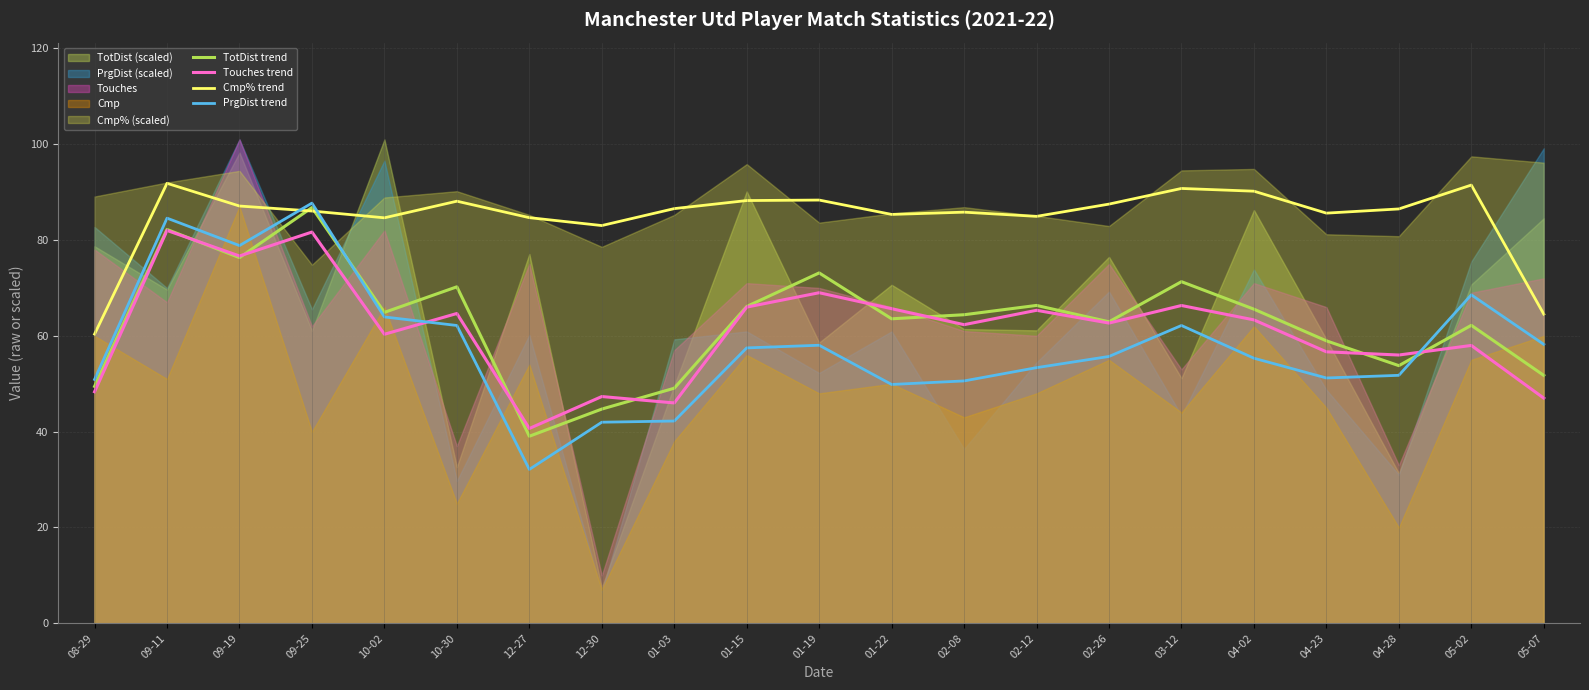

What is the minimum value for Cmp% trend?

60.4